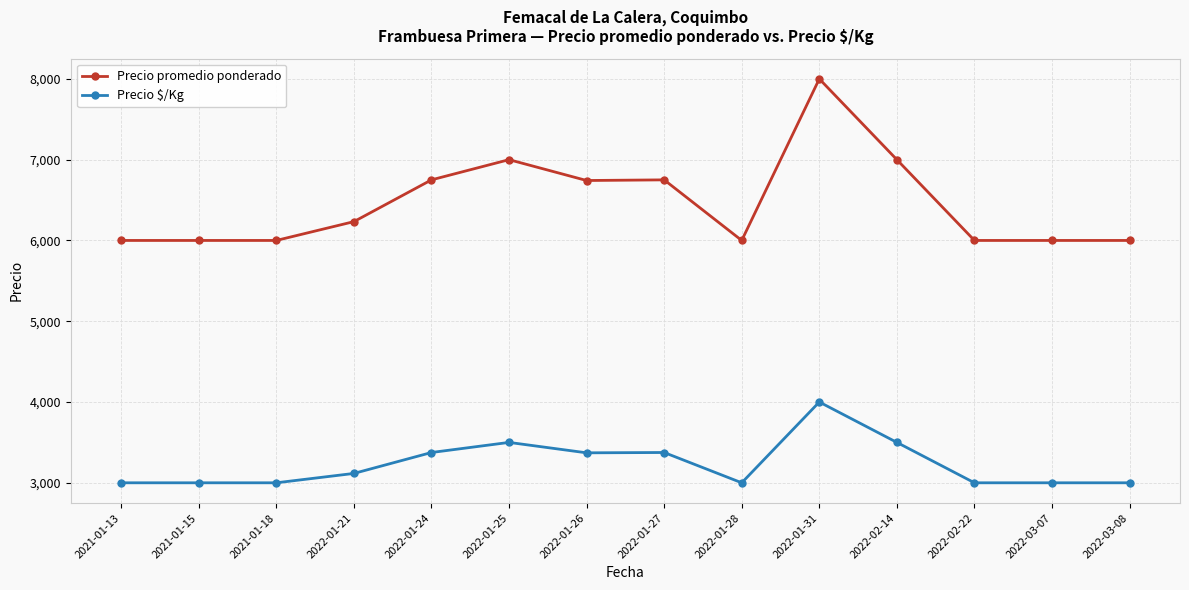

Read the Precio promedio ponderado value at 2022-03-07, to the nearest 10.

6000